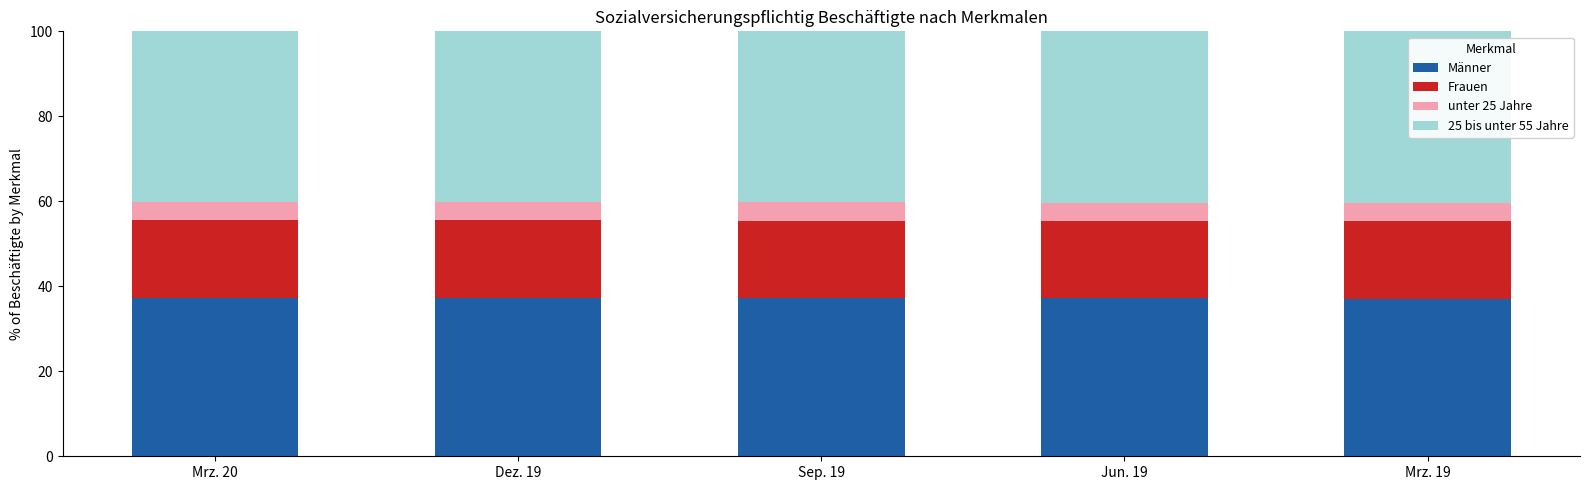

What is the average value of the Männer series?

37.2